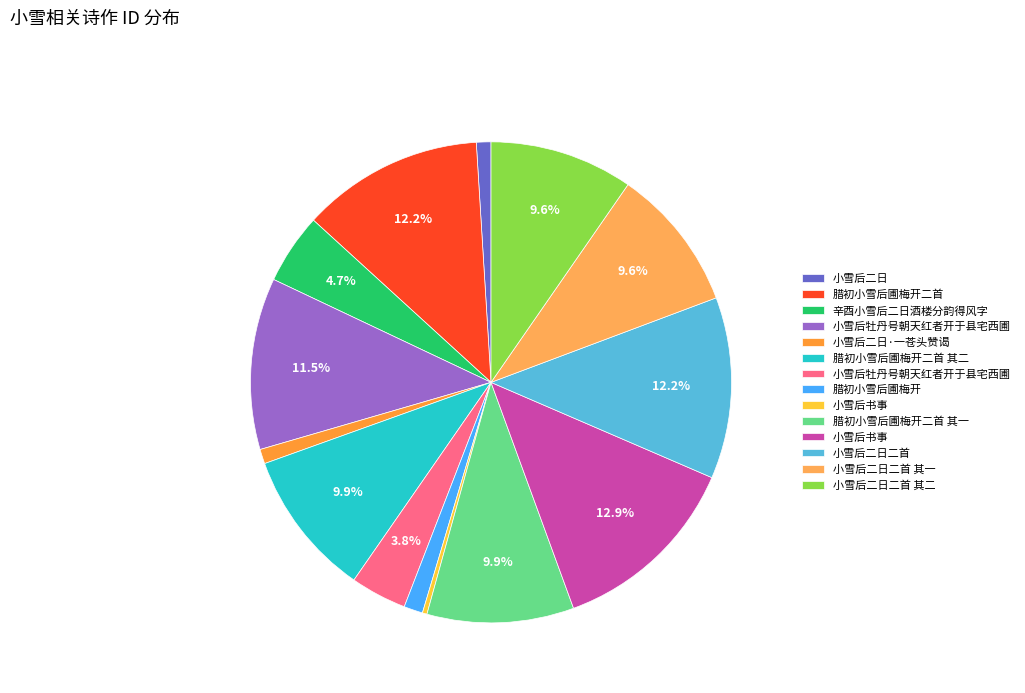

Which category has the smallest portion of the pie?

小雪后书事